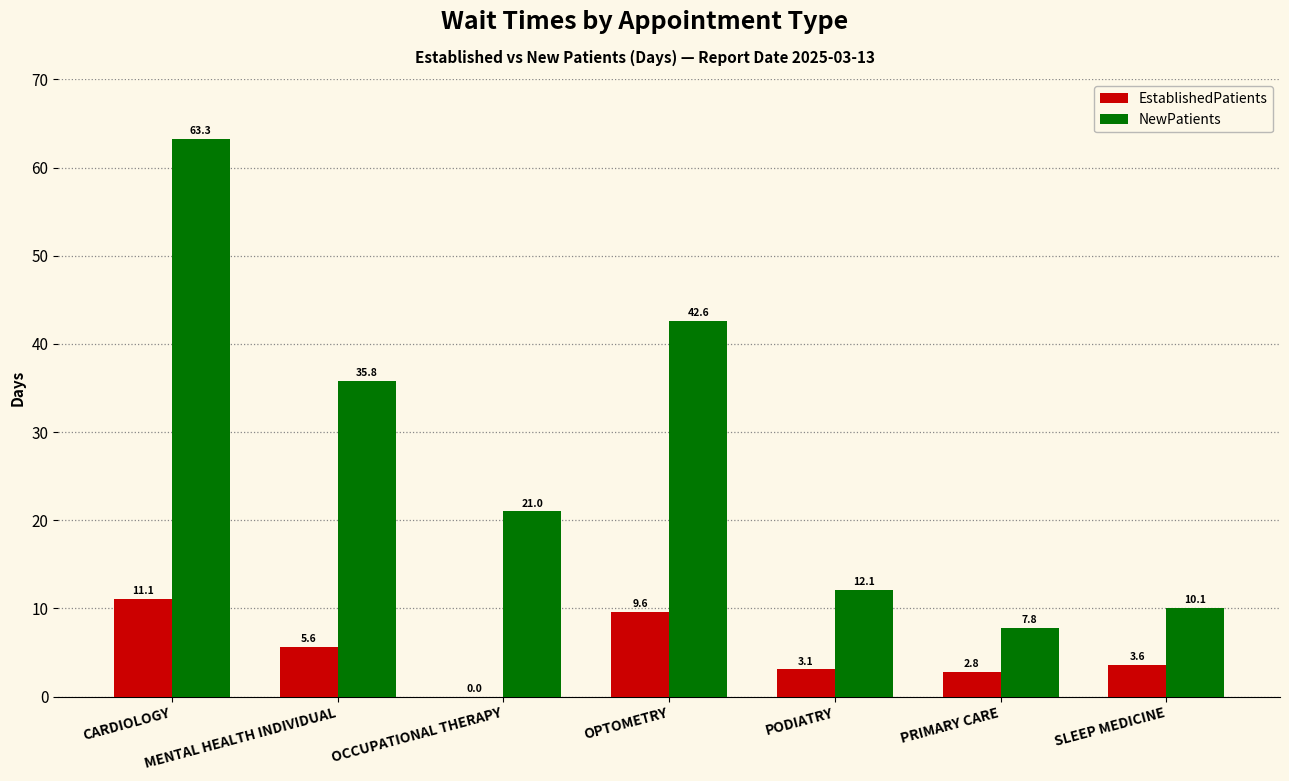

Is it true that EstablishedPatients equals 11.1 at CARDIOLOGY?

True